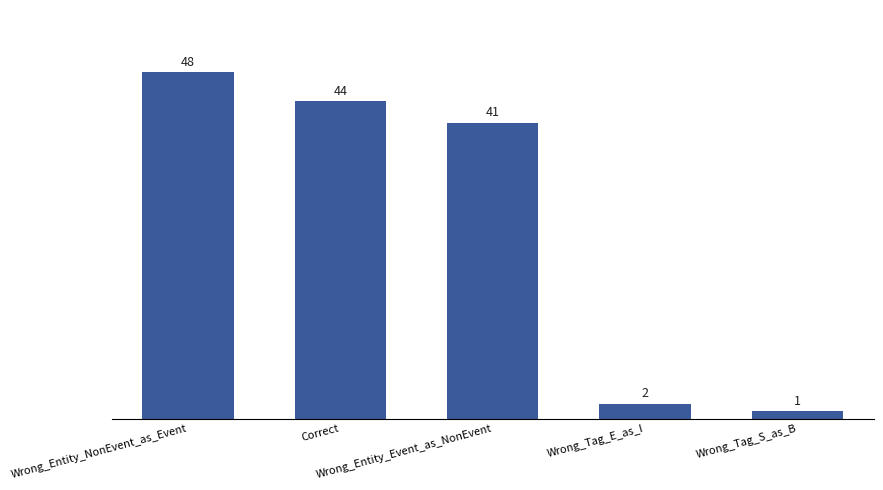

At which label does the data first exceed 41?

Wrong_Entity_NonEvent_as_Event